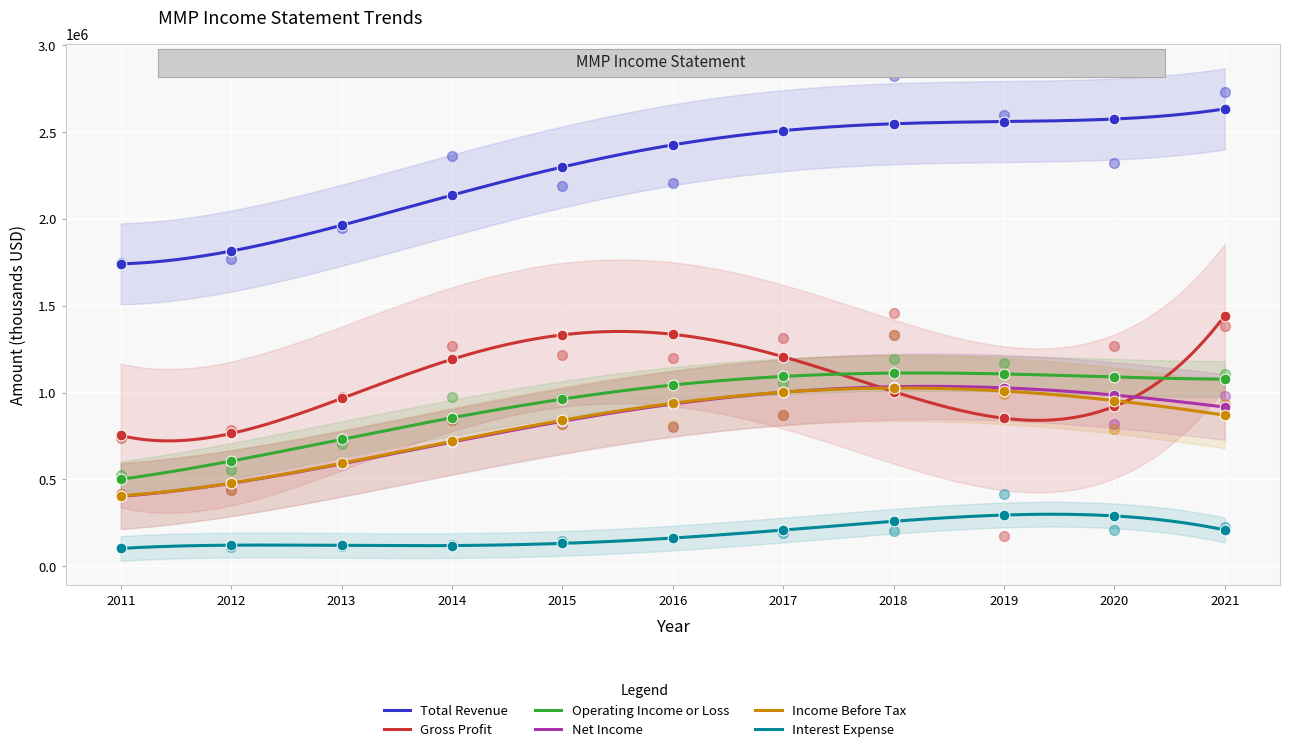

Which series has the widest spread of Y values?

Gross Profit